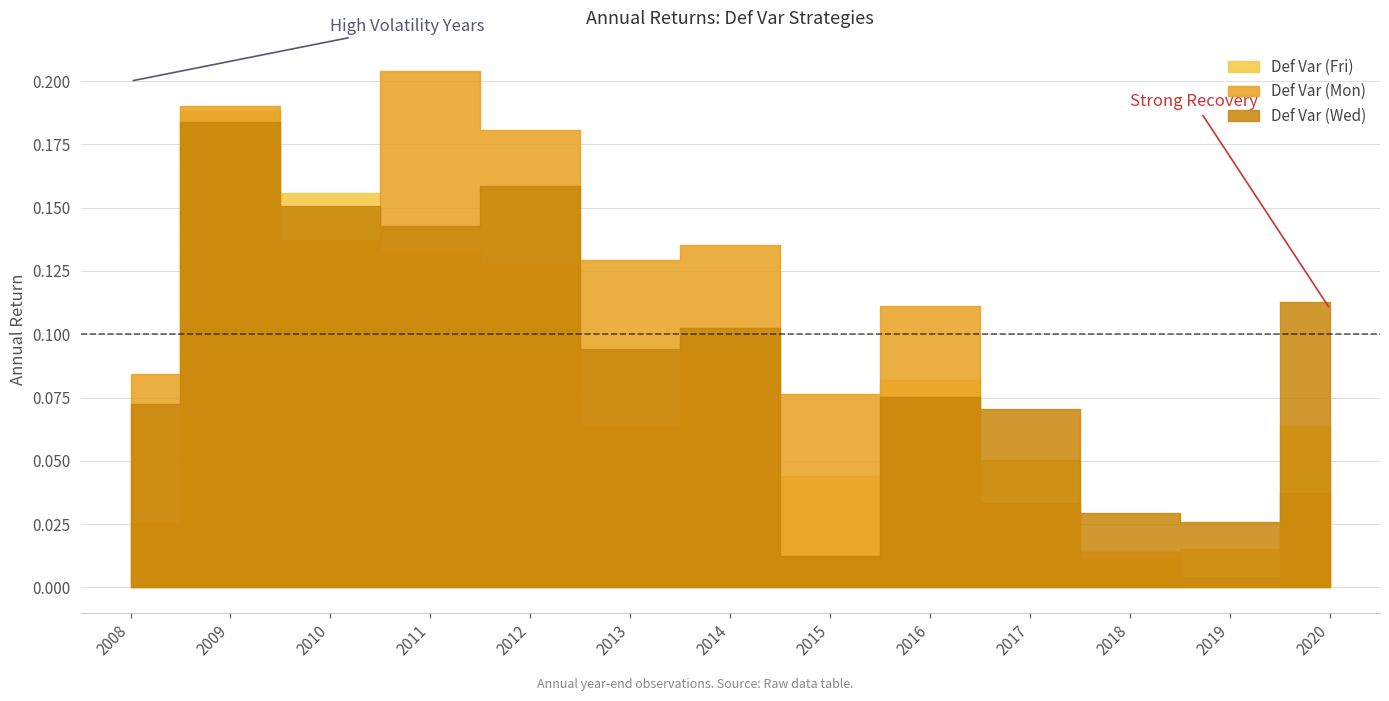

Which series has the largest total across all categories?

Def Var (Mon)